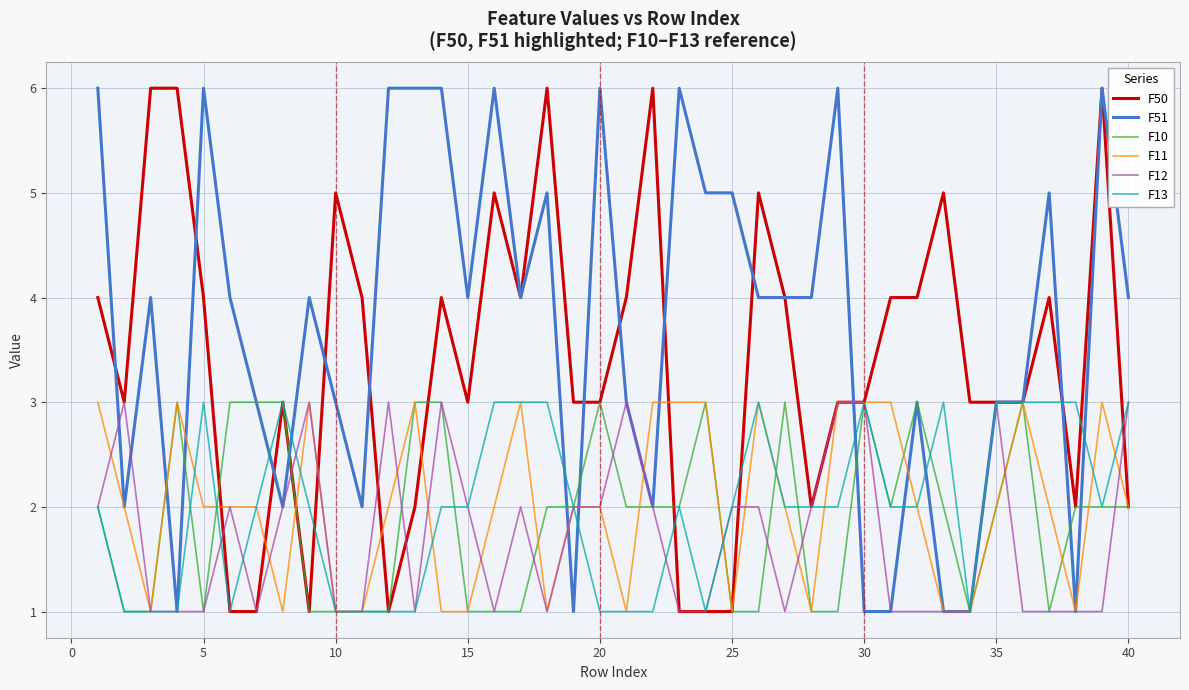

Which series has the largest total across all categories?

F51